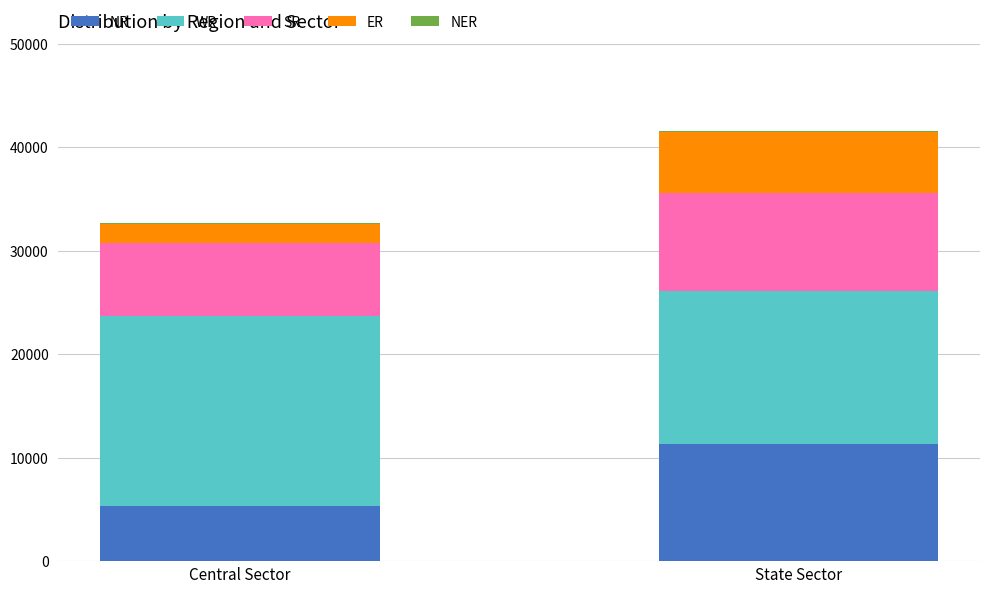

Is it true that NR equals 5311 at Central Sector?

True